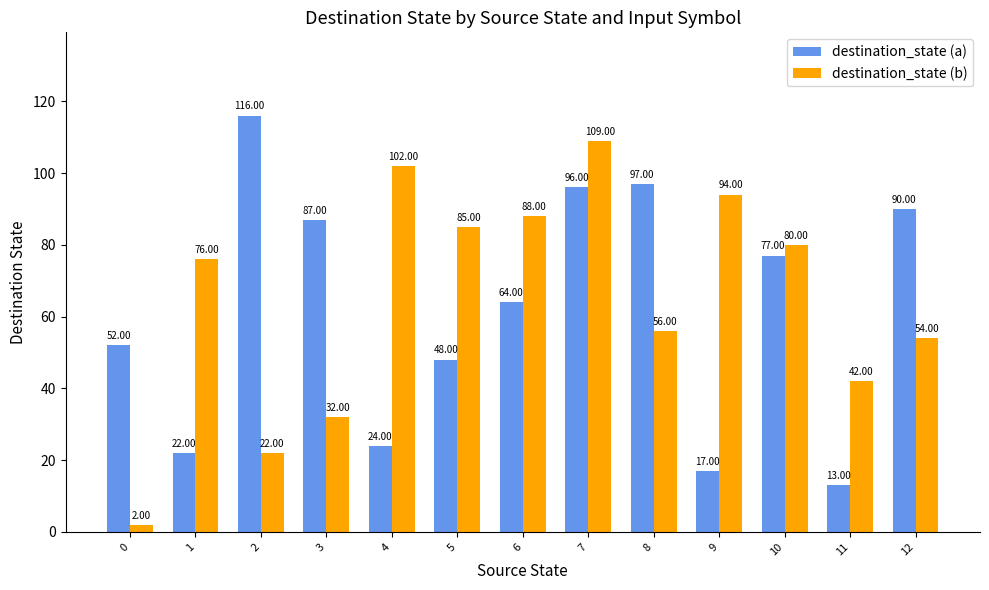

Reading left to right, list all the values displayed in this chart.

destination_state (a): 0=52	1=22	2=116	3=87	4=24	5=48	6=64	7=96	8=97	9=17	10=77	11=13	12=90
destination_state (b): 0=2	1=76	2=22	3=32	4=102	5=85	6=88	7=109	8=56	9=94	10=80	11=42	12=54